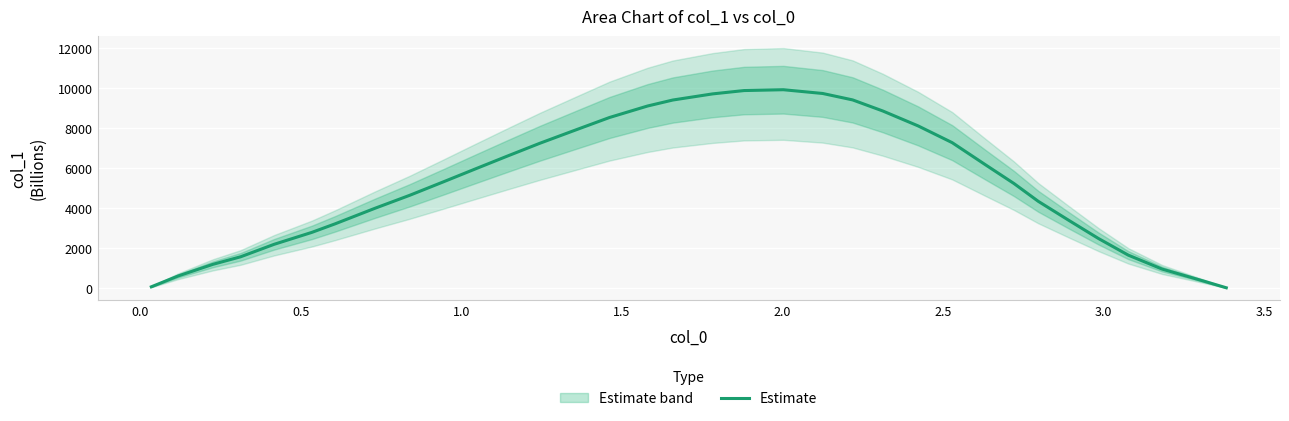

How many lines are shown in the chart?

1